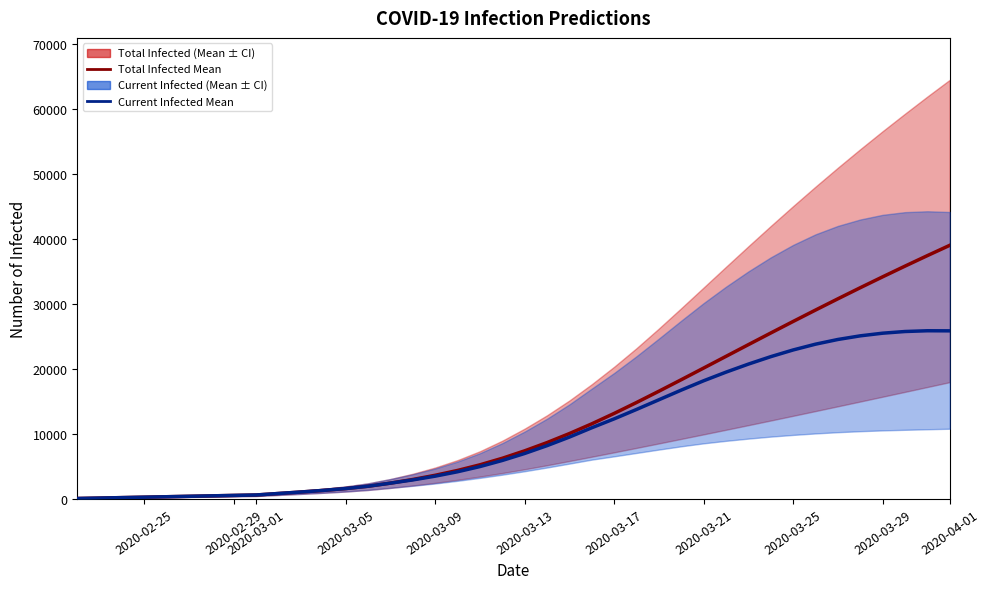

Which series changed the most between 2020-02-29 and 36?

predicted_total_infected_mean